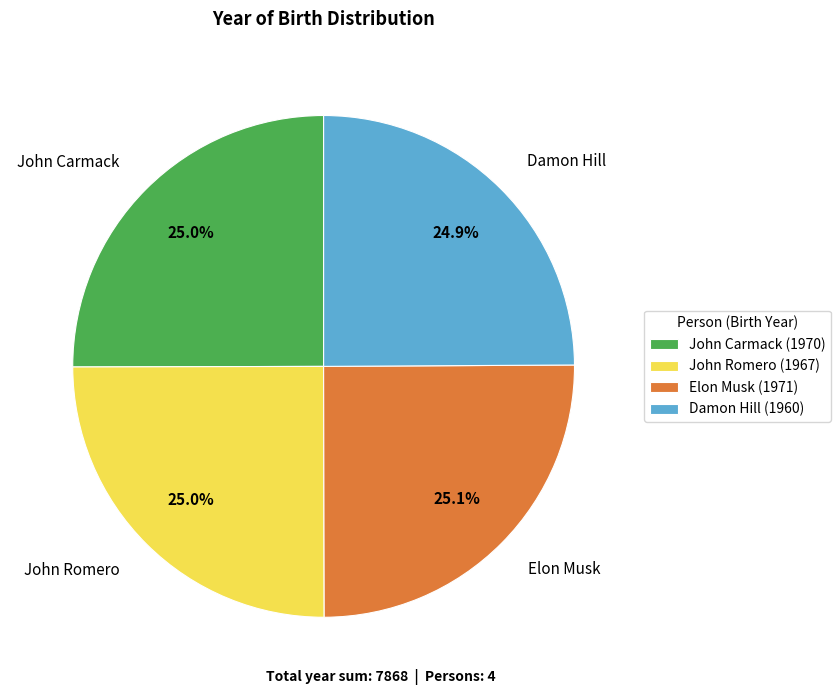

Is it true that John Carmack is 25% of the pie?

True